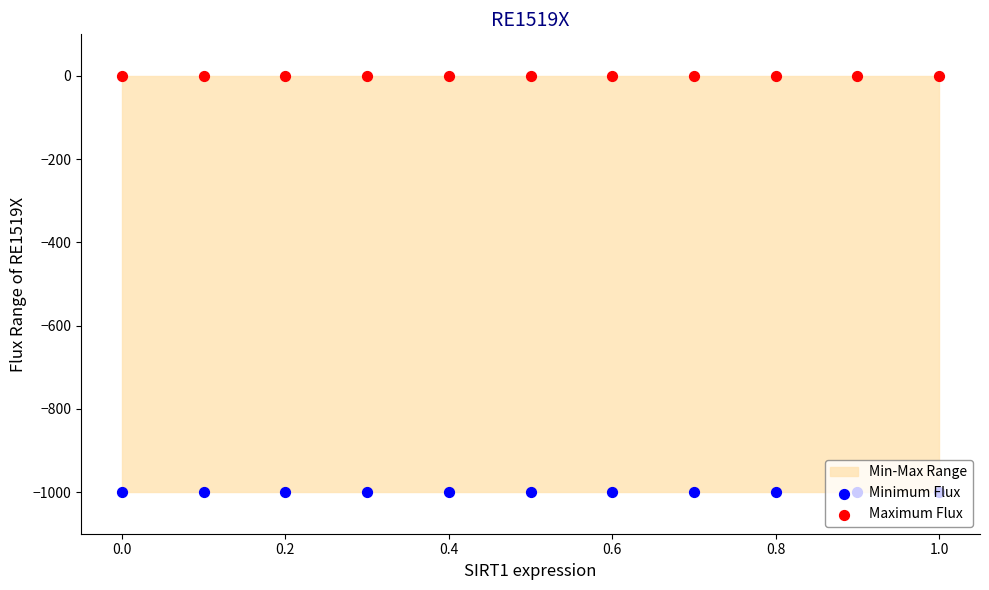

Which series contains the highest Y value?

Maximum Flux